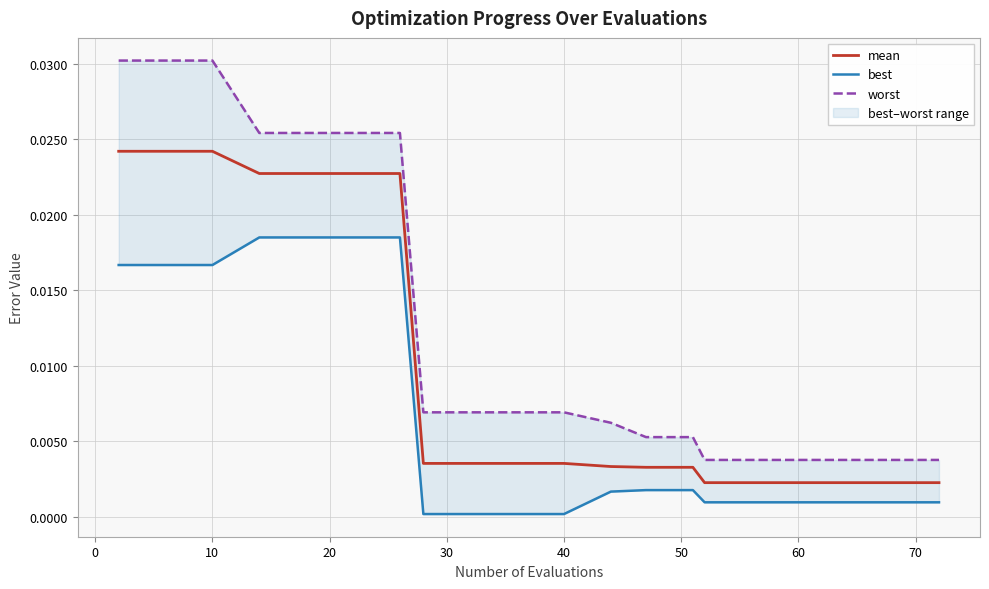

True or false: mean and worst intersect in this chart.

False